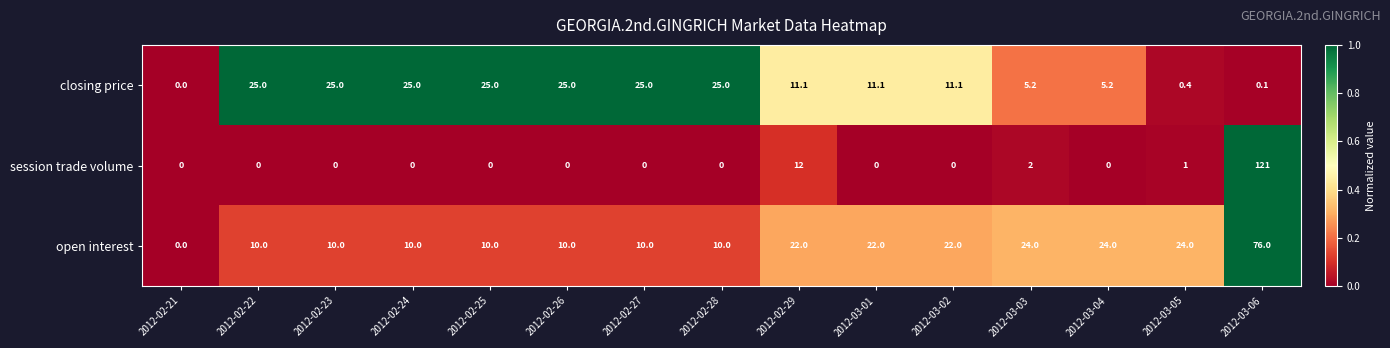

How many categories are shown in the chart?

15